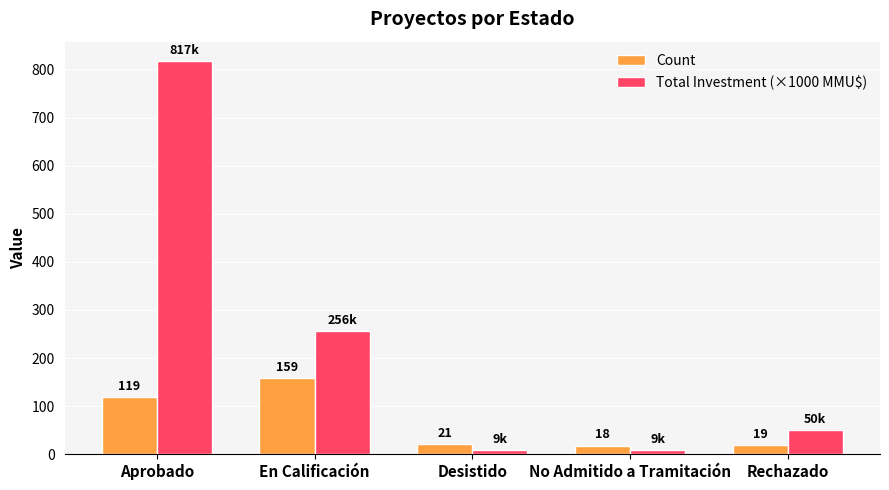

What is the total value across all series at Aprobado?

935.9